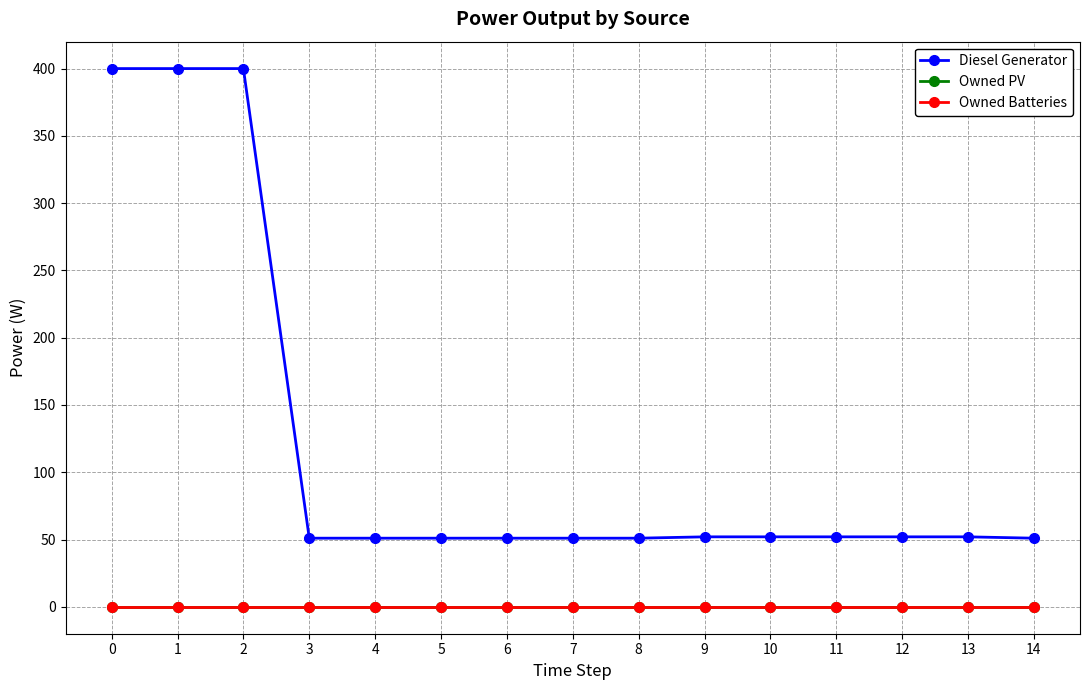

Between 8 and 9, which series saw the biggest shift?

Diesel Generator